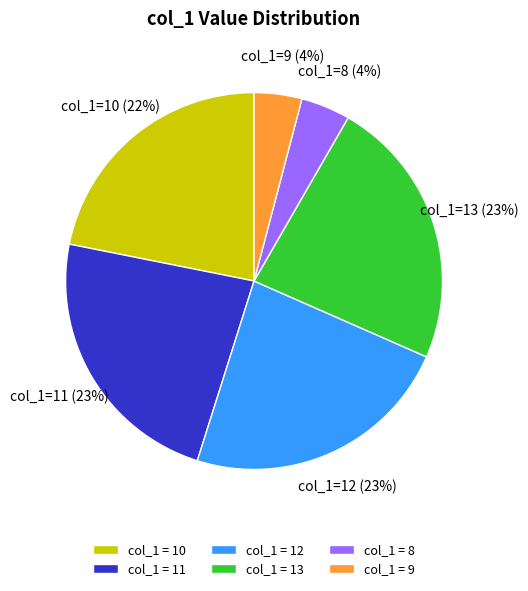

The col_1 = 12 slice represents 31% of the pie. True or false?

False